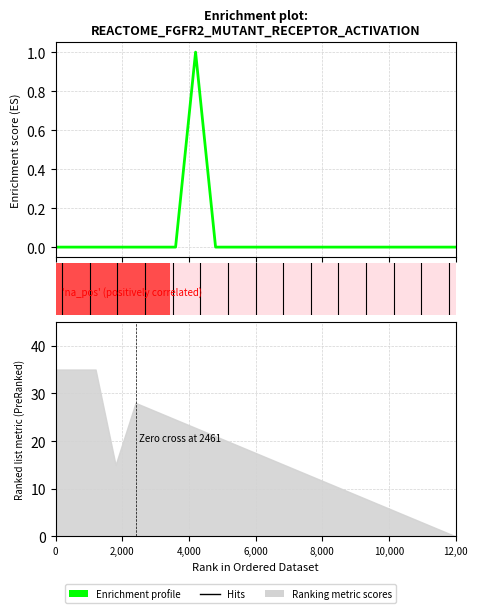

The value at 8 is -1. True or false?

False